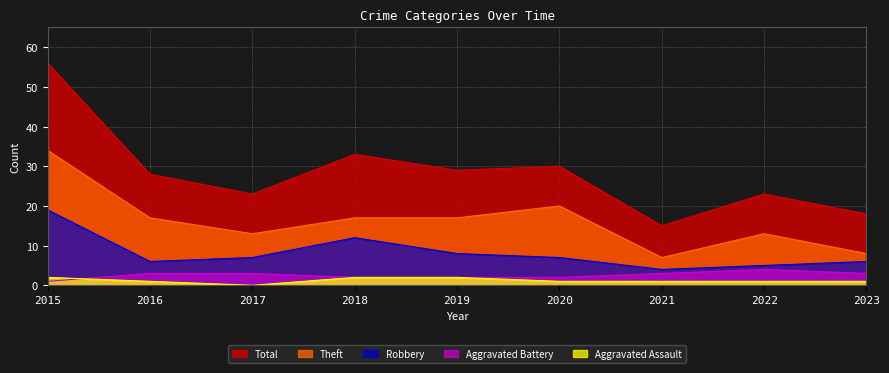

Reading left to right, what are all the values shown in this chart?

Aggravated Assault: 2	1	0	2	2	1	1	1	1
Aggravated Battery: 1	3	3	2	2	2	3	4	3
Robbery: 19	6	7	12	8	7	4	5	6
Theft: 34	17	13	17	17	20	7	13	8
Total: 56	28	23	33	29	30	15	23	18